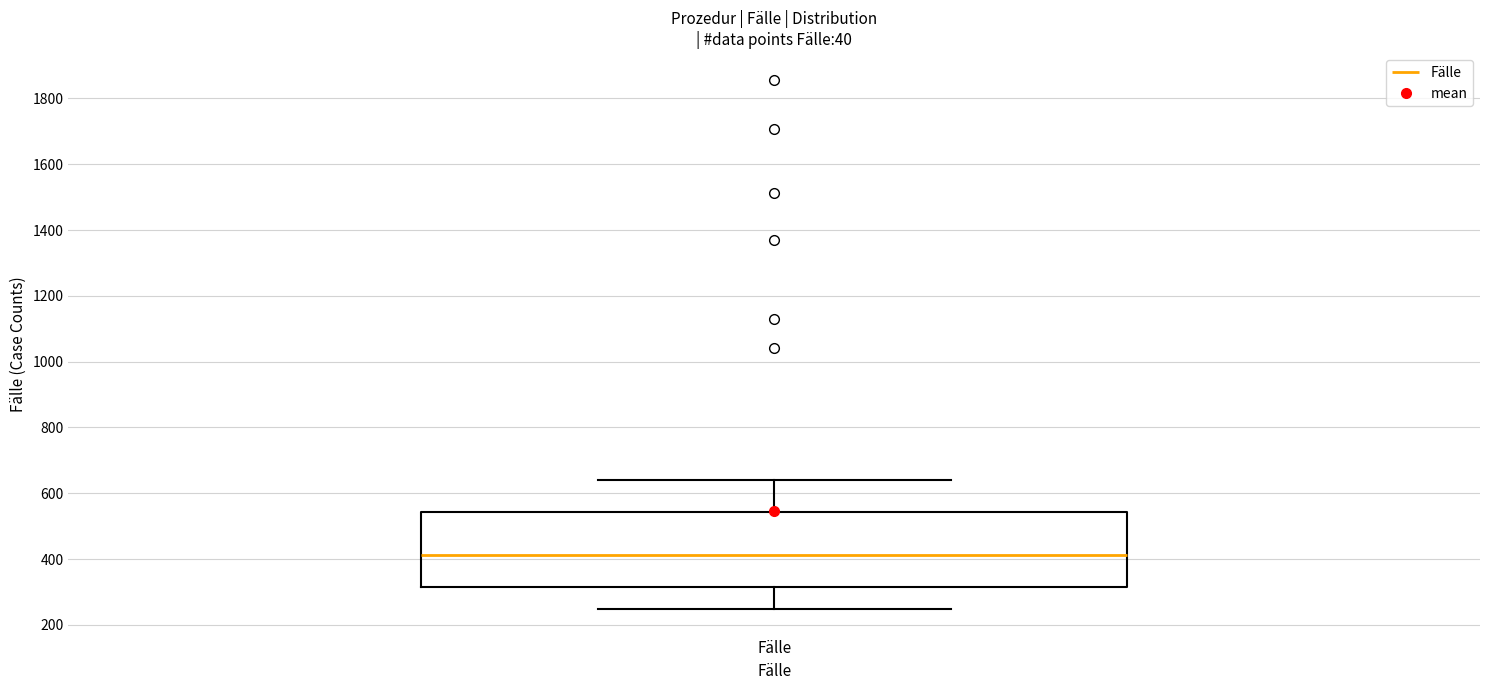

Where does the upper whisker of the box for Fälle end on the y-axis? The values are not printed on the chart, so give them approximately, as read against the axis.

640